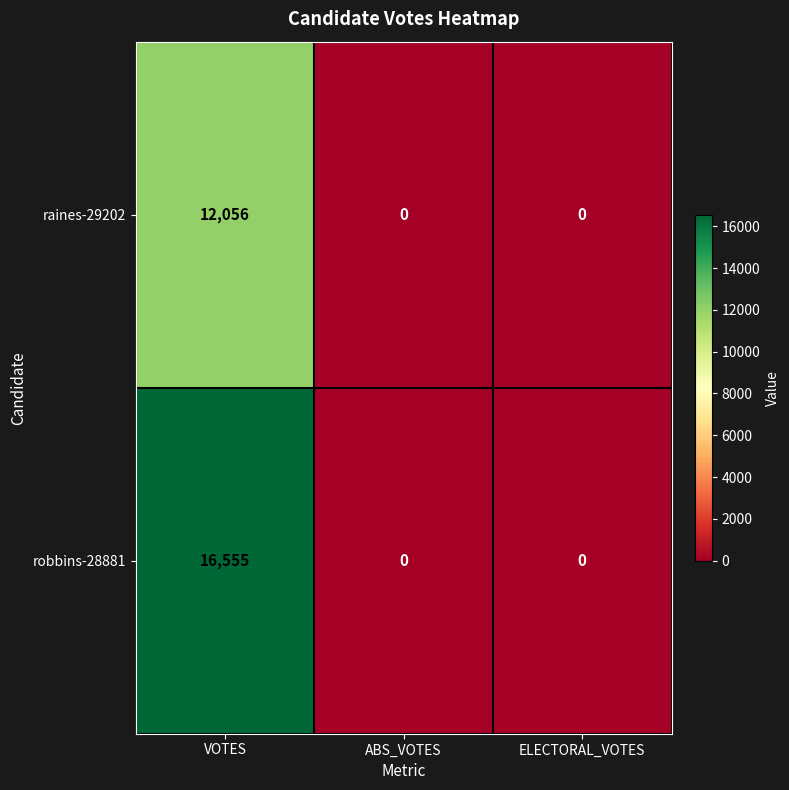

What is the maximum value shown in the chart?

16555